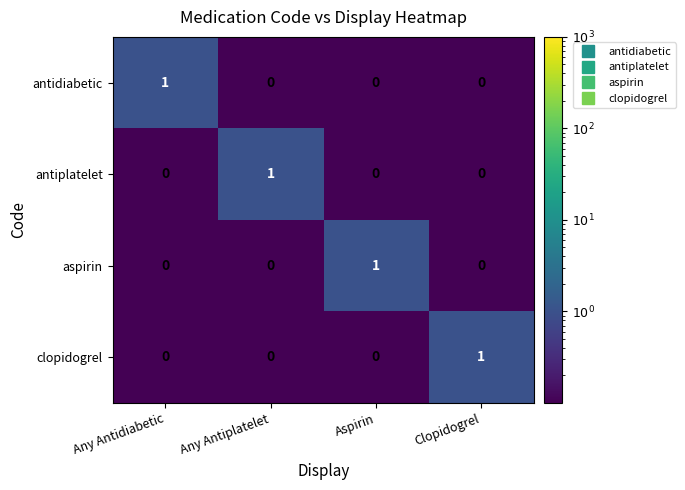

How many antiplatelet values are between 0 and 1?

4